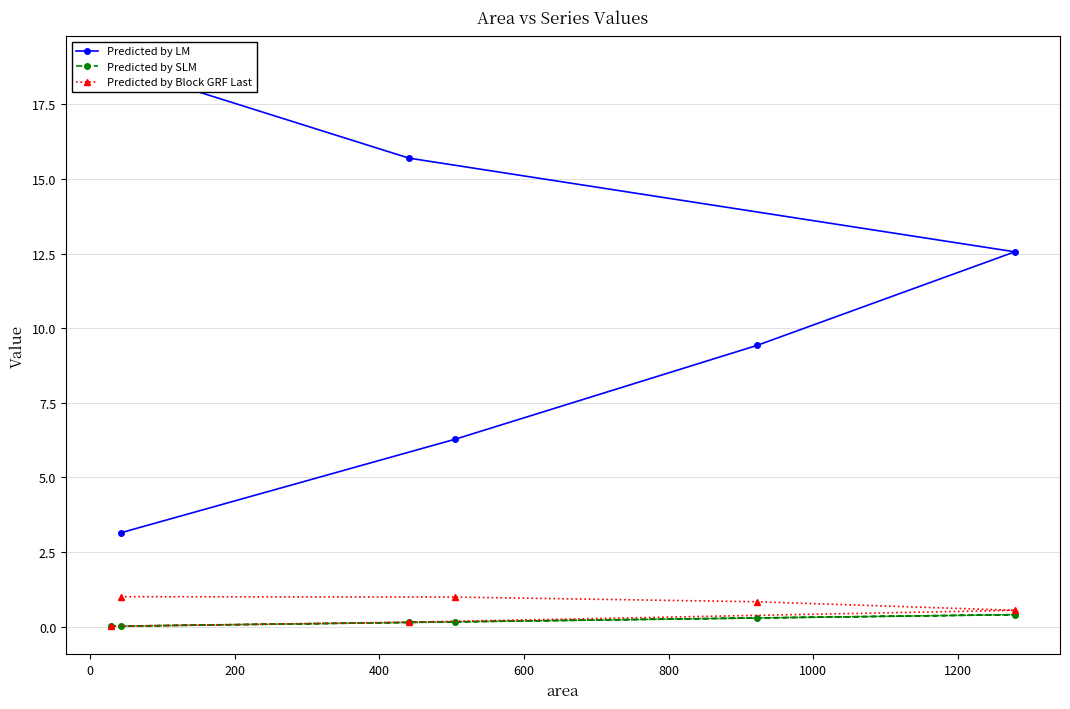

Reading right to left, extract all data points from this chart.

Predicted by LM: 18.8	15.7	12.6	9.4	6.3	3.1
Predicted by SLM: 0.0	0.1	0.4	0.3	0.2	0.0
Predicted by Block GRF Last: 0.0	0.1	0.5	0.8	1.0	1.0